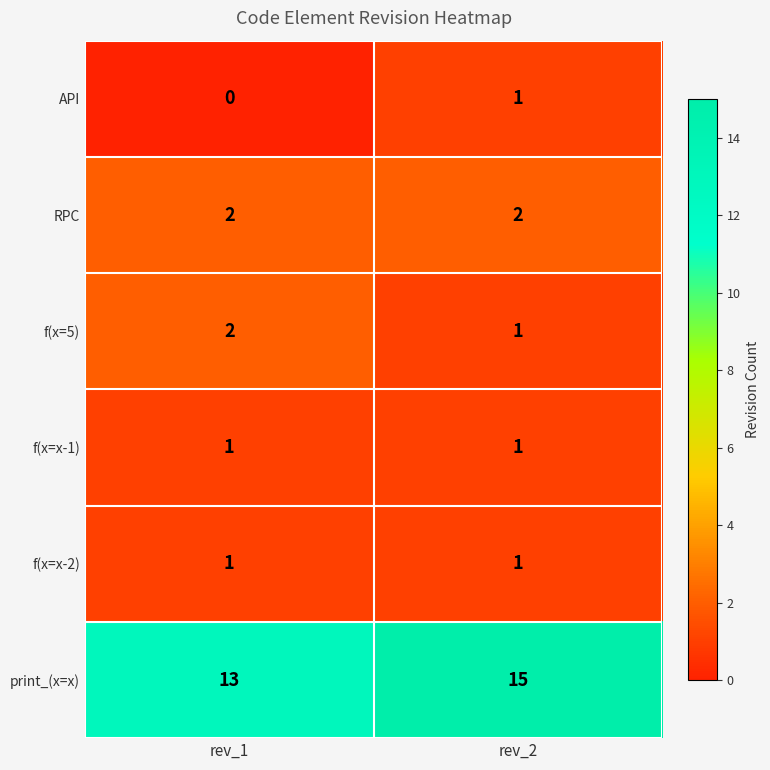

True or false: API has a value of 2 at rev_2.

False